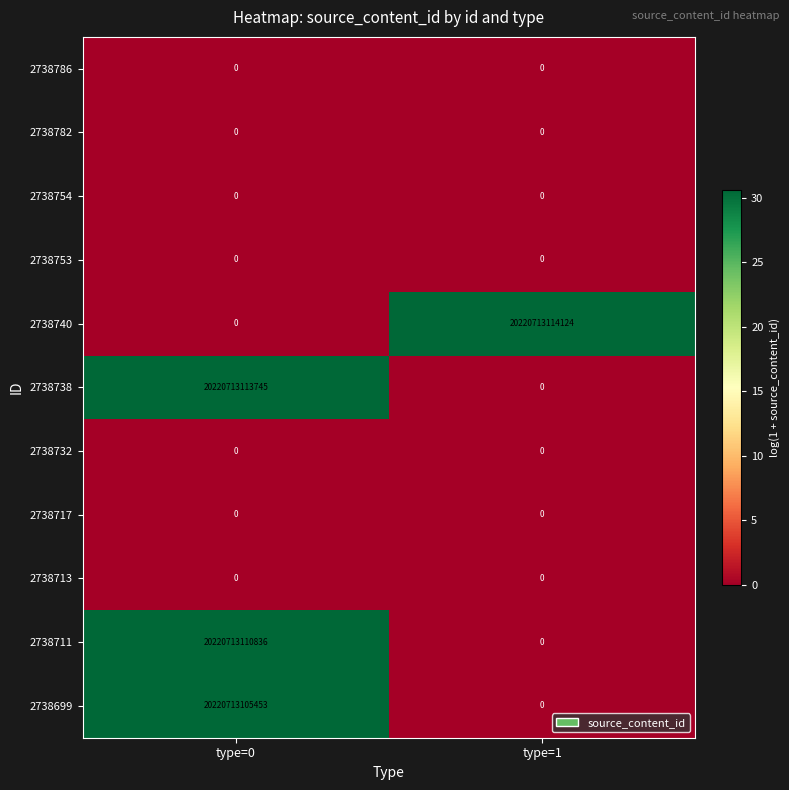

List the labels in order of 2738699 value, smallest first.

type=1, type=0